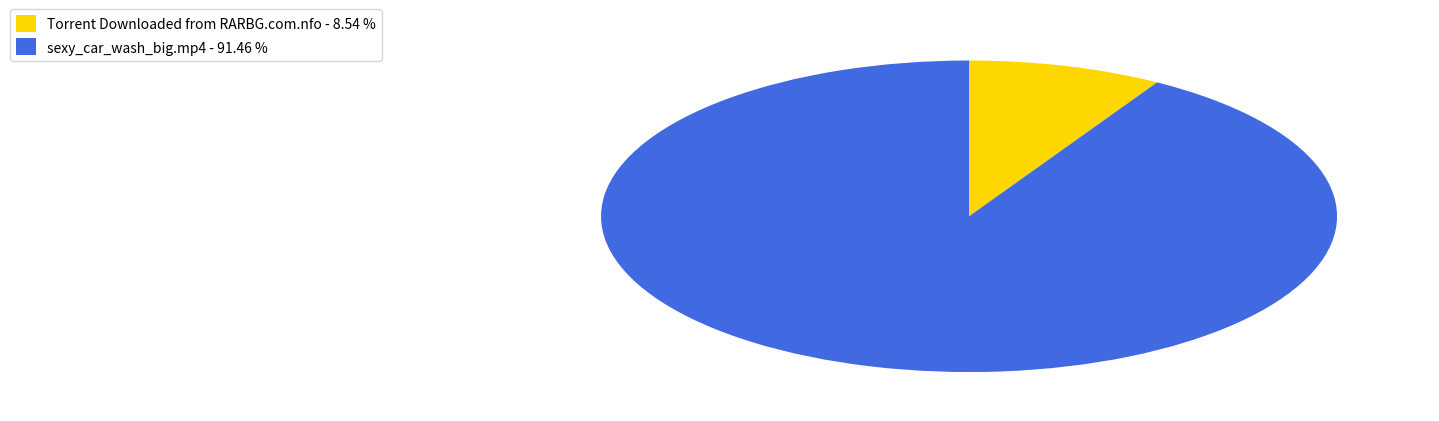

Combined, do Torrent Downloaded from RARBG.com.nfo - 8.54 % and sexy_car_wash_big.mp4 - 91.46 % account for over 50%?

Yes